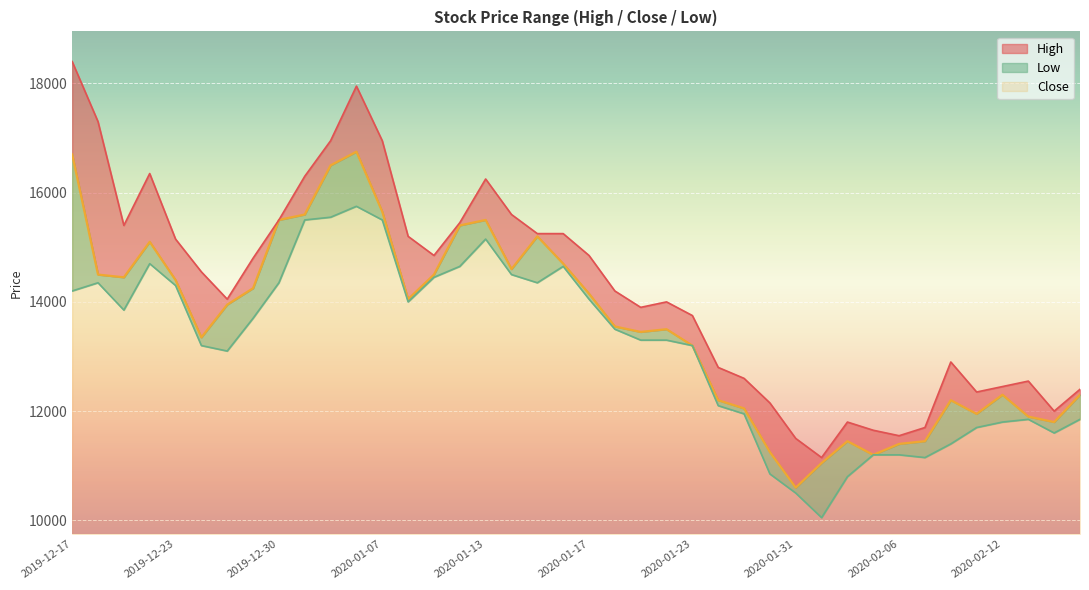

Which series has the widest spread of values?

High